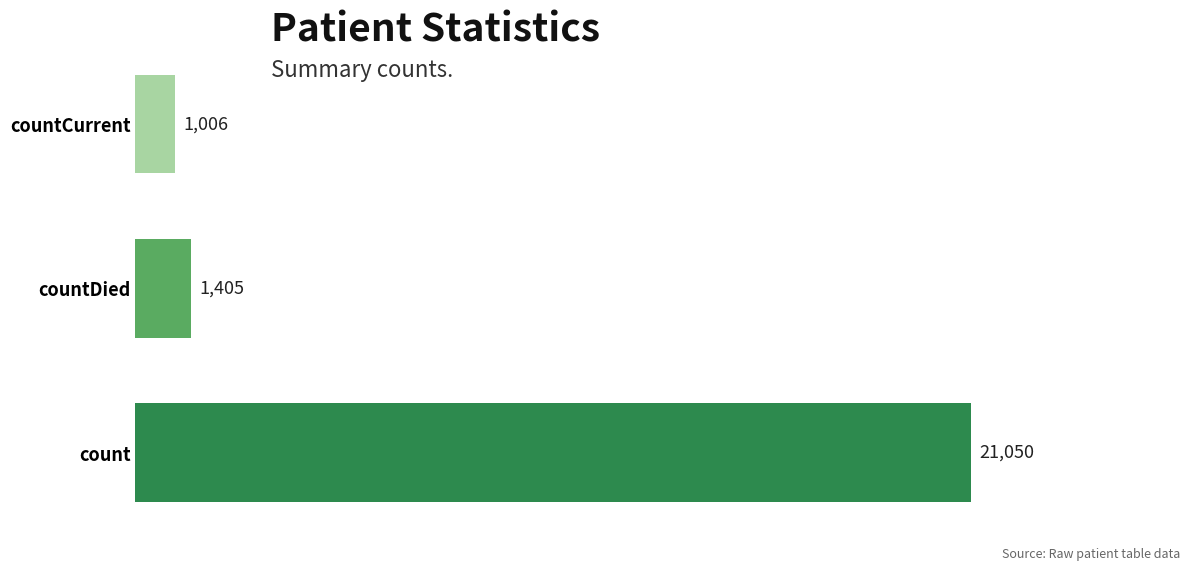

Rank the categories by value from highest to lowest.

count, countDied, countCurrent